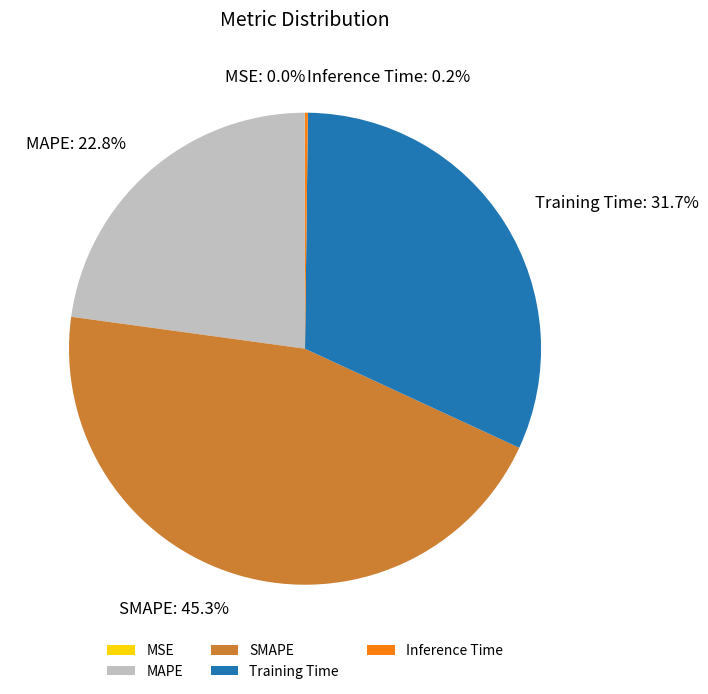

How much of the chart is everything except SMAPE?

54.7%